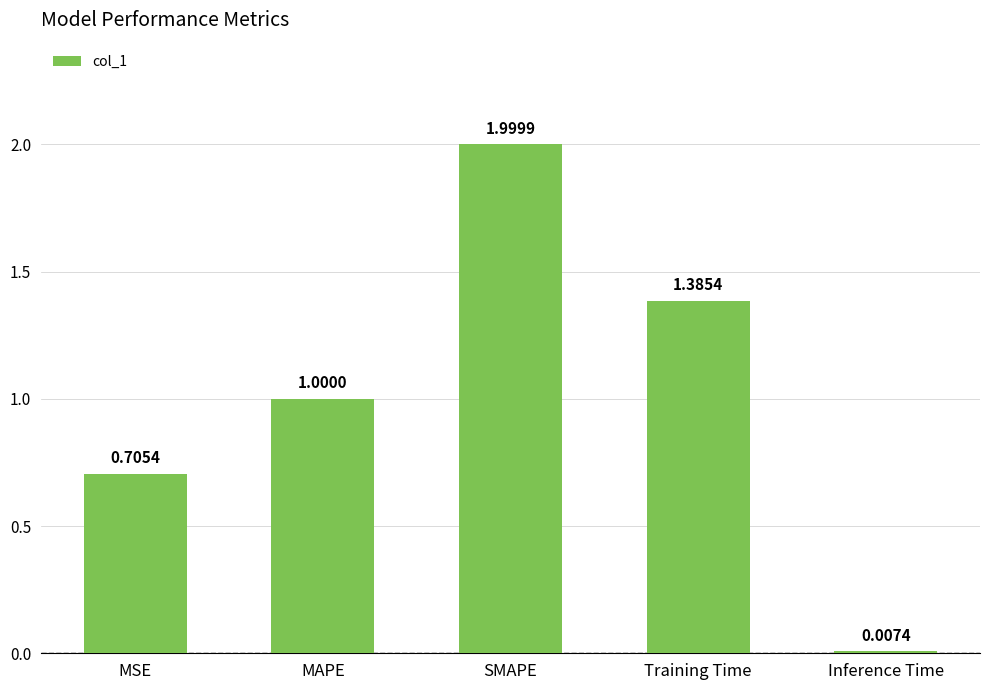

What is the sum of all values?

5.1